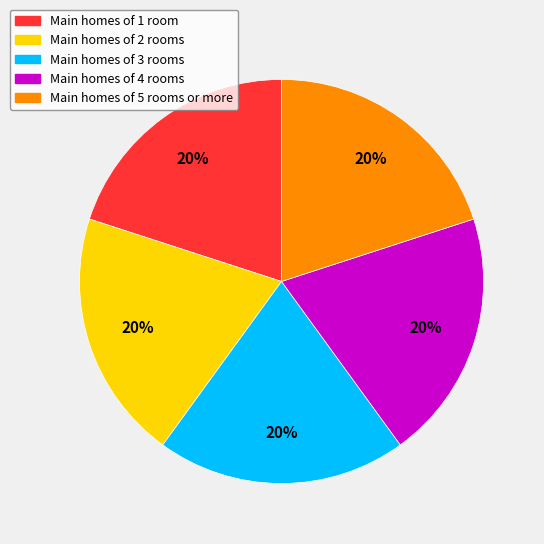

To the nearest percent, what is the average slice percentage?

20%